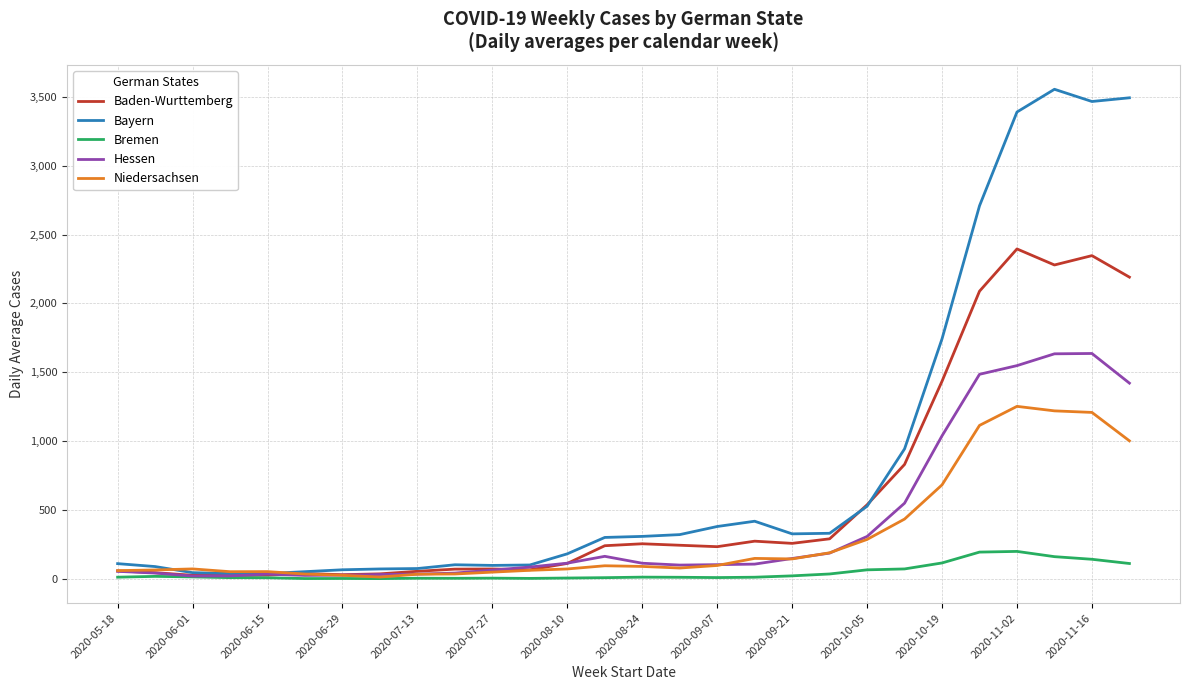

Which series has the largest total across all categories?

Bayern